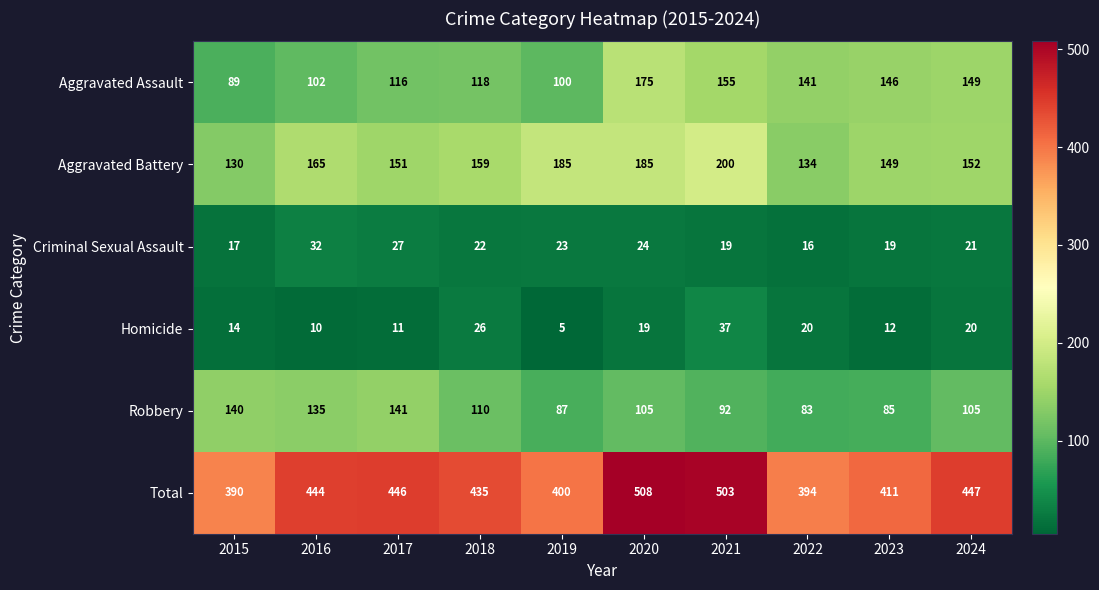

Is it true that Aggravated Assault equals 47 at 2023?

False